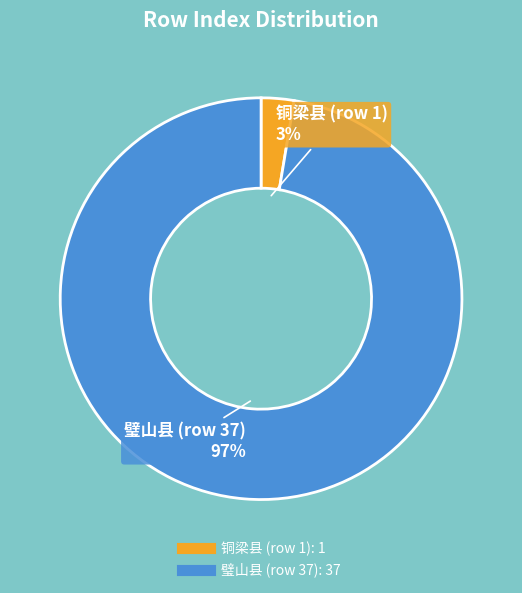

Count the number of slices in the pie.

2